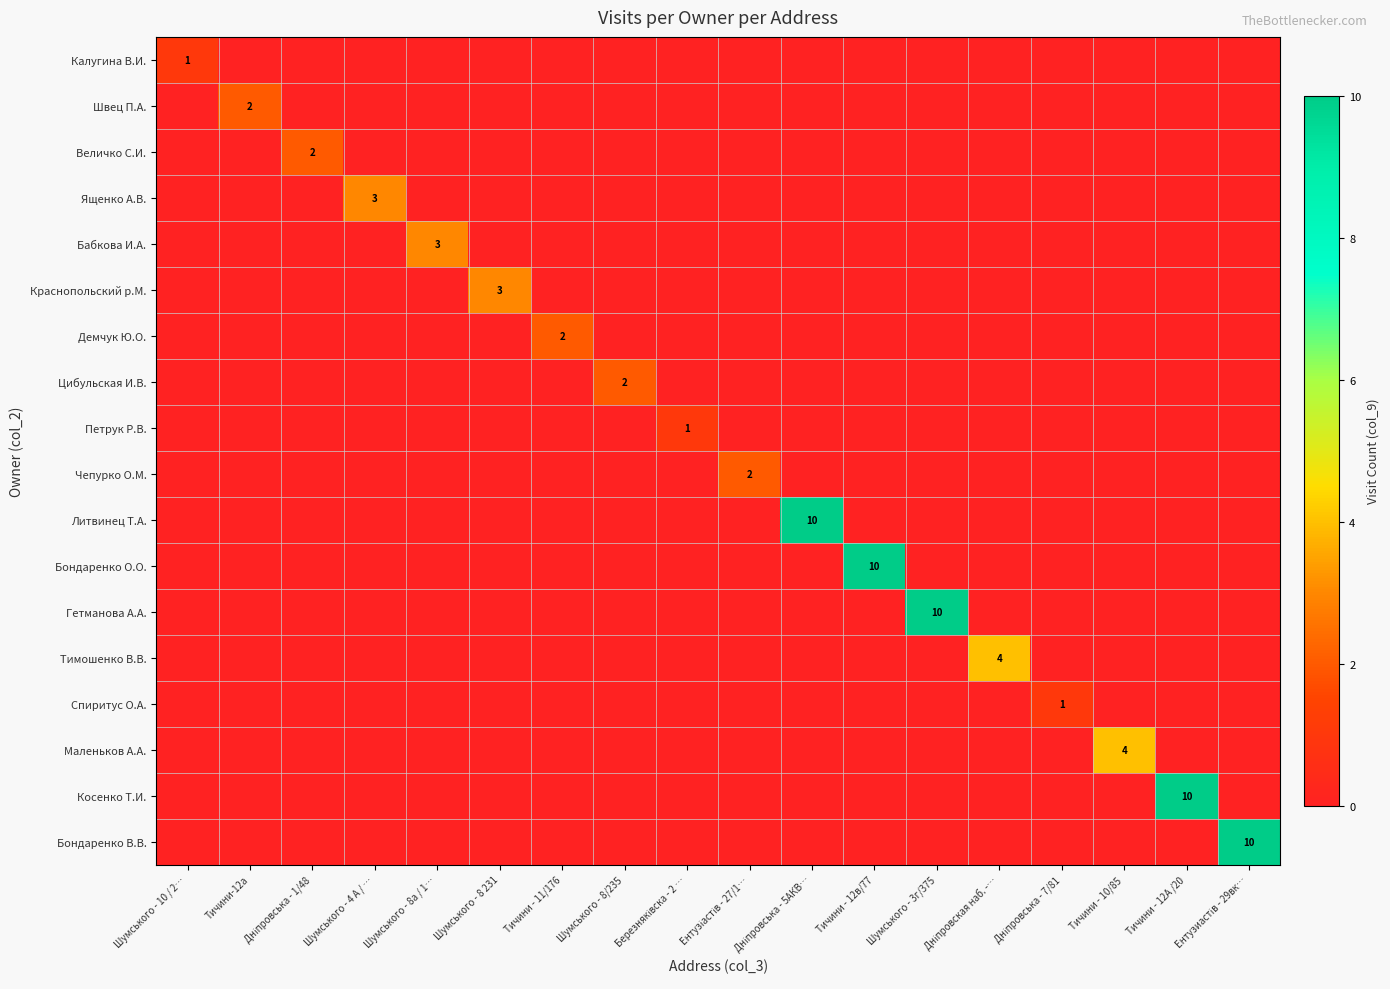

What is the smallest value displayed?

1.0